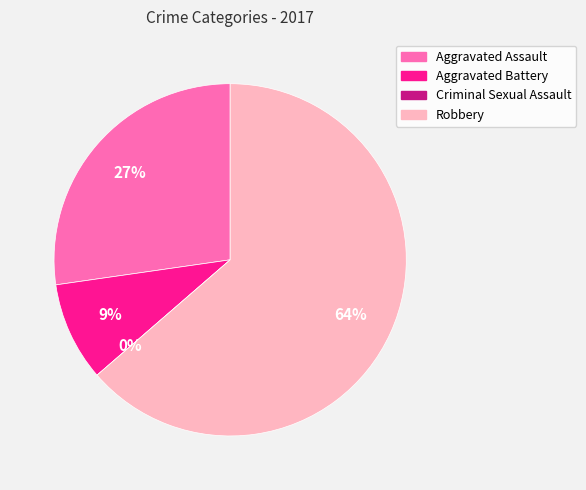

What portion of the pie excludes Criminal Sexual Assault?

100.0%